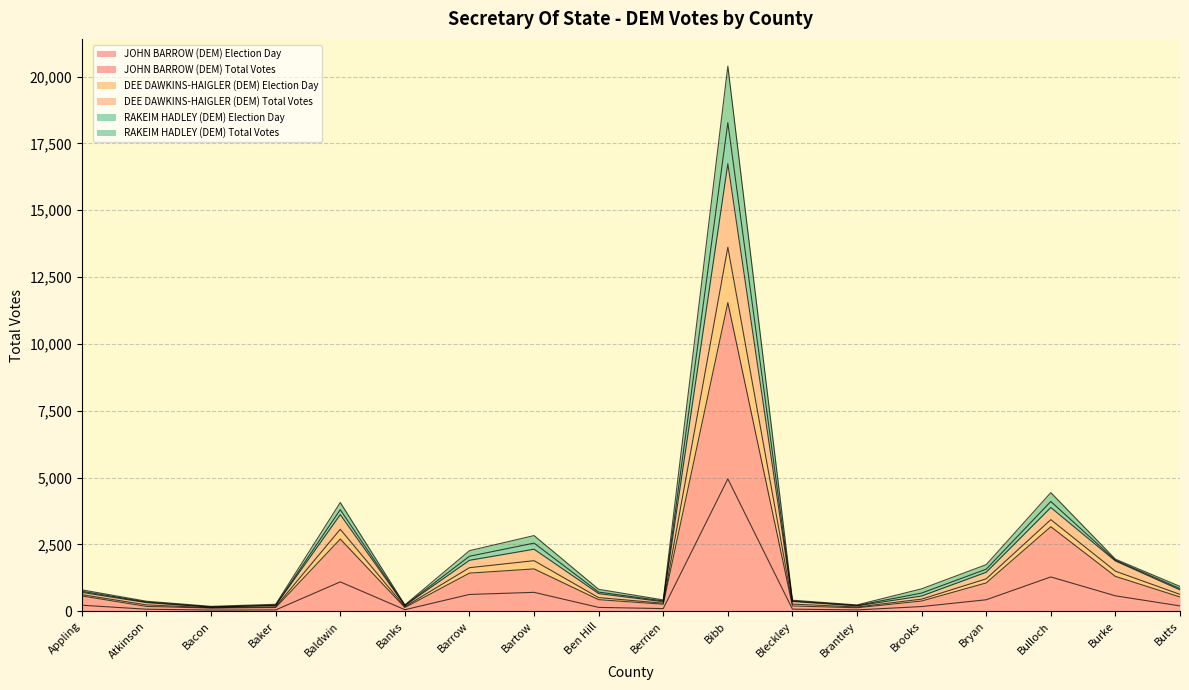

In RAKEIM HADLEY (DEM) Total Votes, how many points are lower than both neighbors (excluding endpoints)?

4